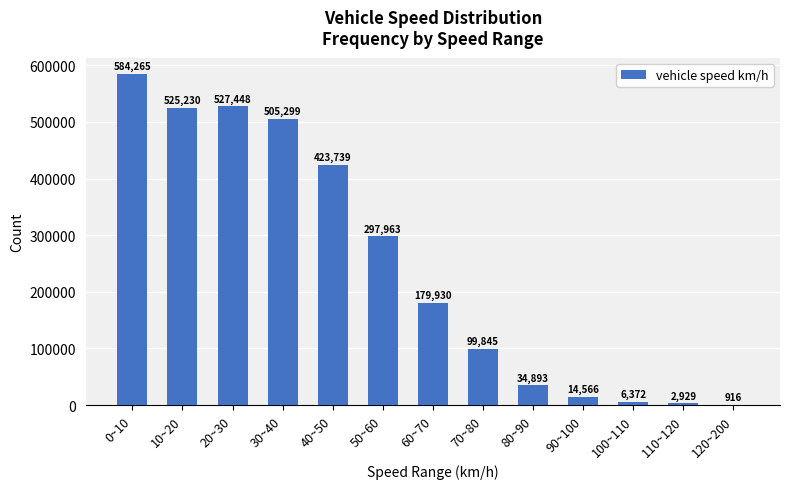

The value at 60~70 is 96161. True or false?

False